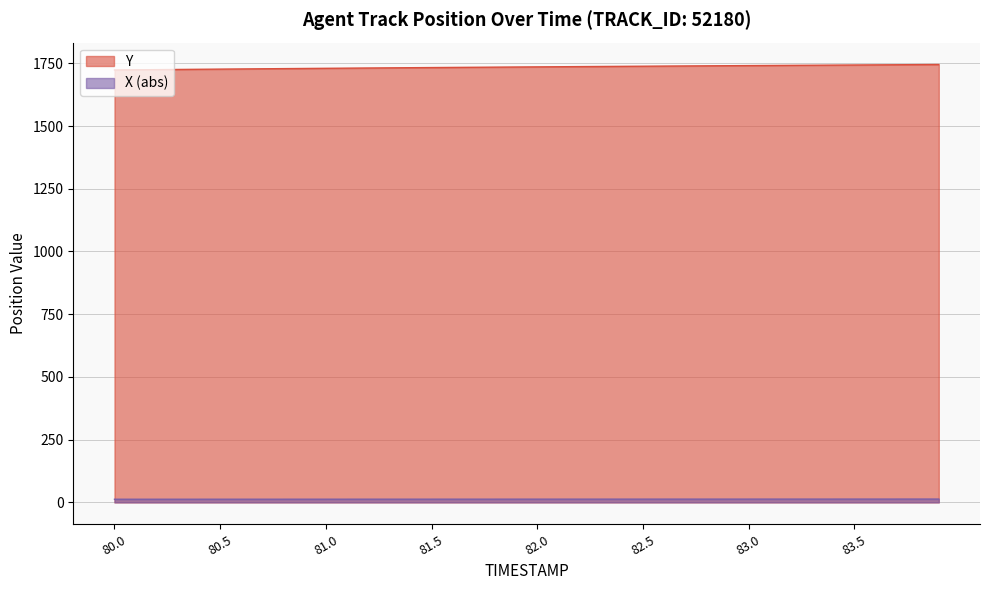

List the series in order of their peak value, lowest first.

X (abs), Y